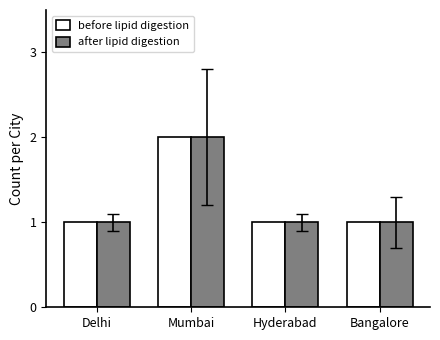

What are all the series names shown in the legend?

before lipid digestion, after lipid digestion